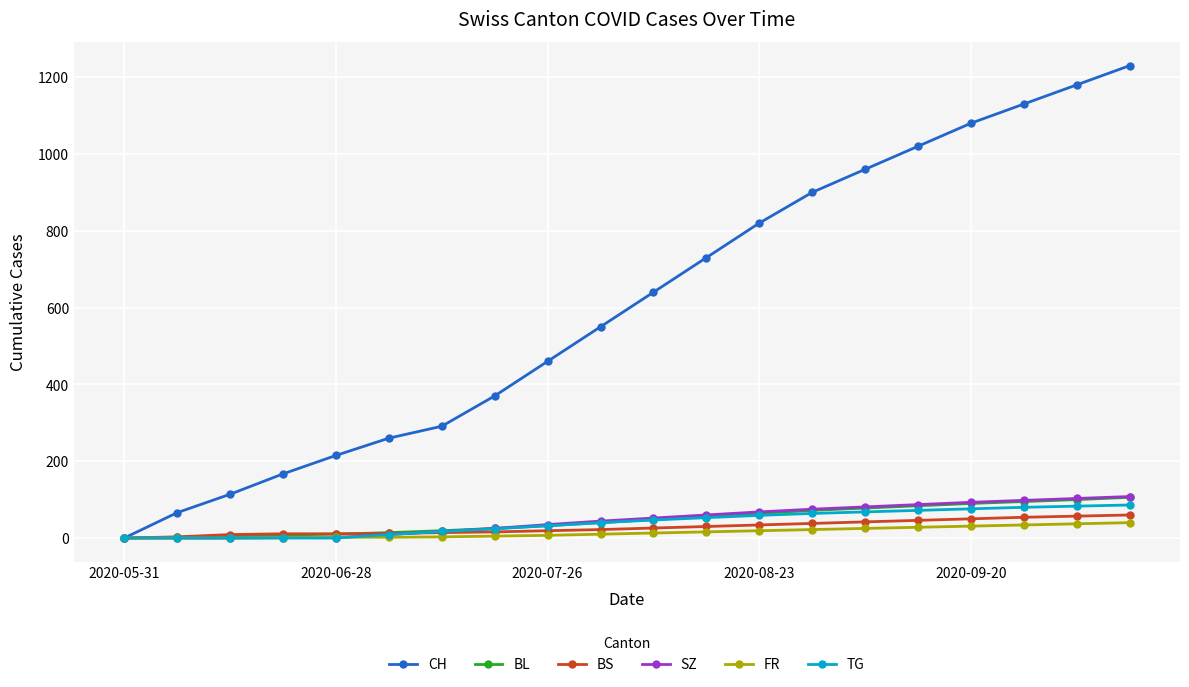

Which series has the largest total across all categories?

CH